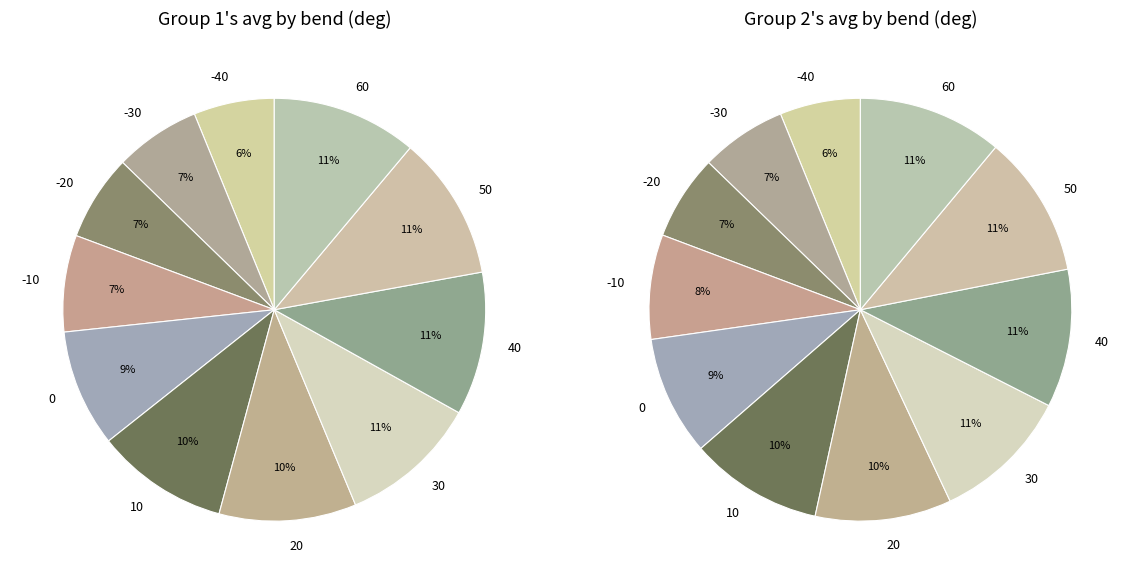

Rank the series at 40 from lowest to highest value.

Group 2 (avg), Group 1 (avg)